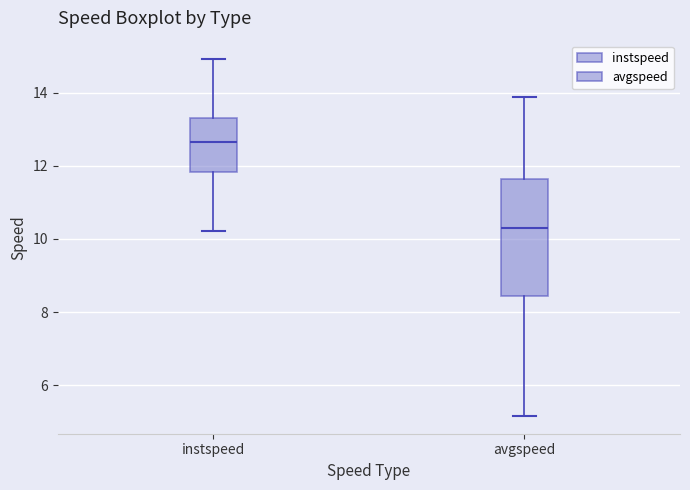

Which box has the lowest median line?

avgspeed